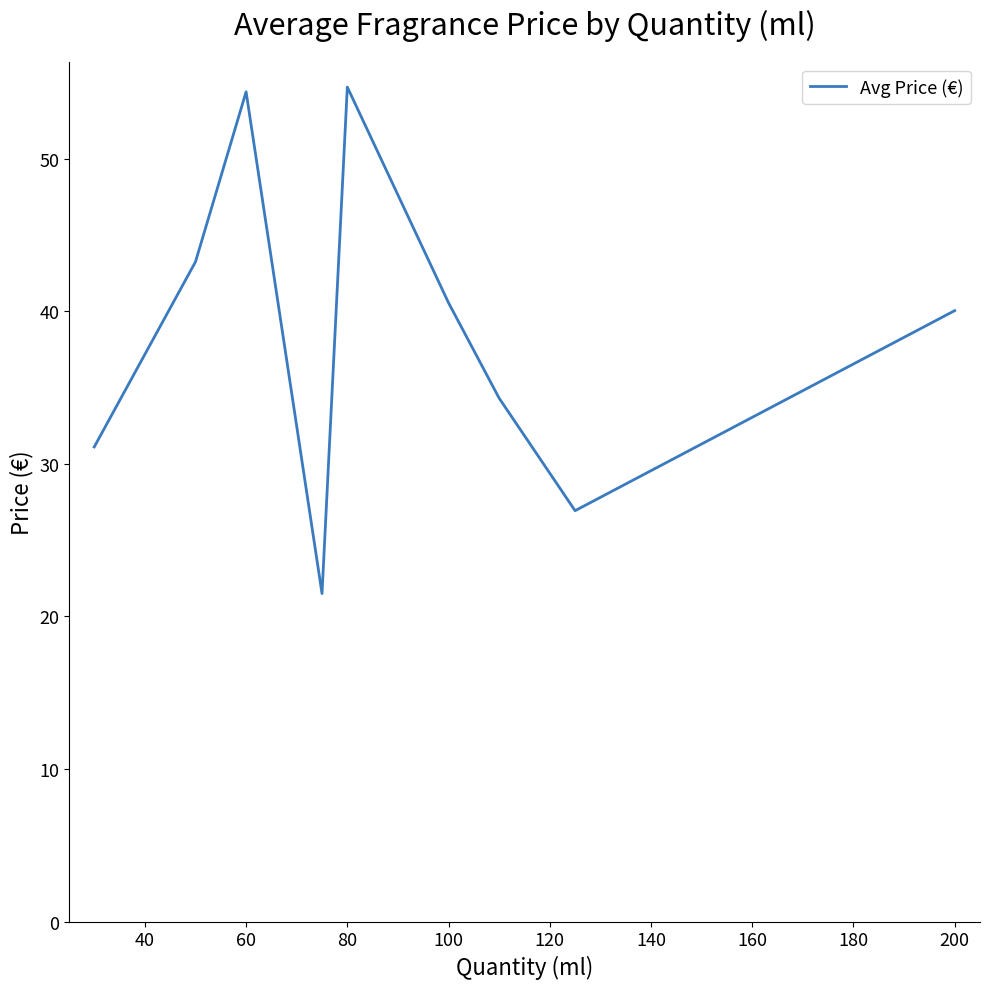

What is the sum of all values?

346.7